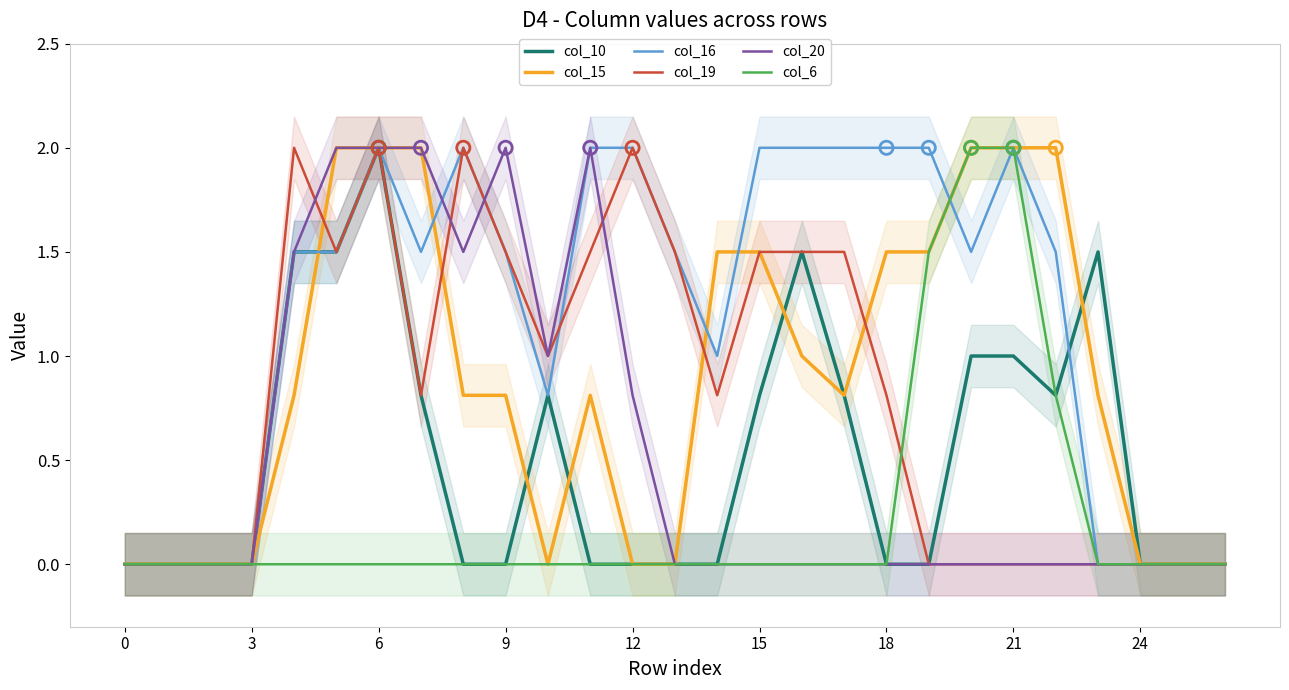

Which series has the largest total across all categories?

col_16